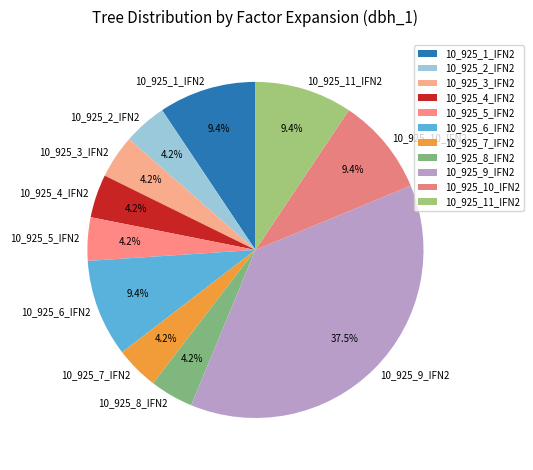

What percentage is NOT represented by 10_925_7_IFN2?

95.8%